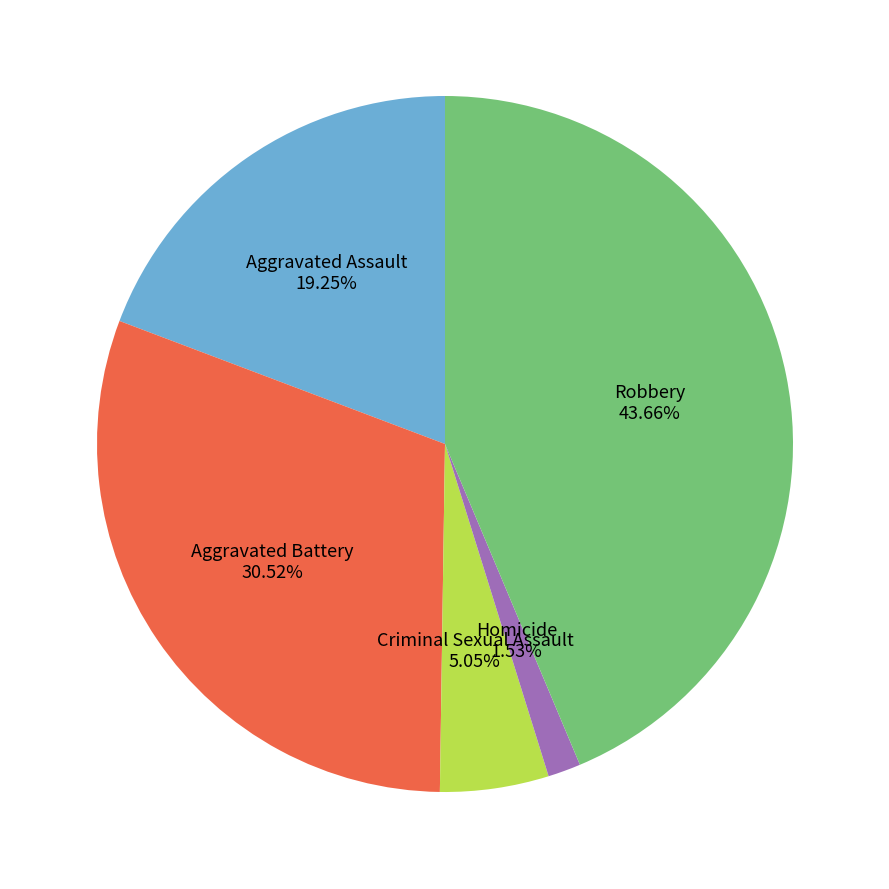

To the nearest percent, what is the combined percentage of Aggravated Assault and Criminal Sexual Assault?

24%